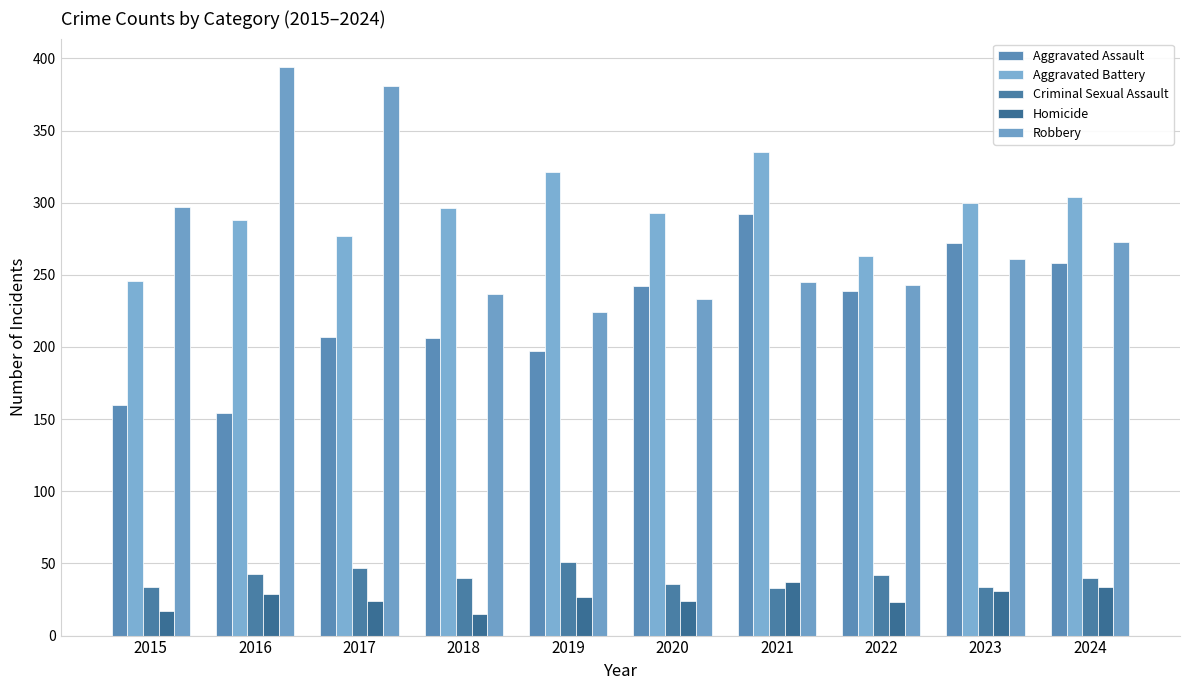

Is the value of Criminal Sexual Assault at 2023 greater than the value of Aggravated Battery at 2015?

No